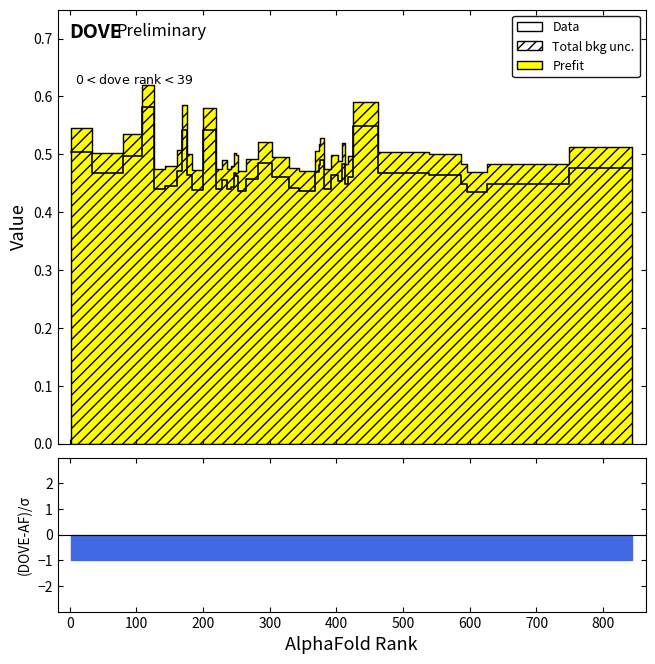

Does the chart display data point markers on the line(s)?

No